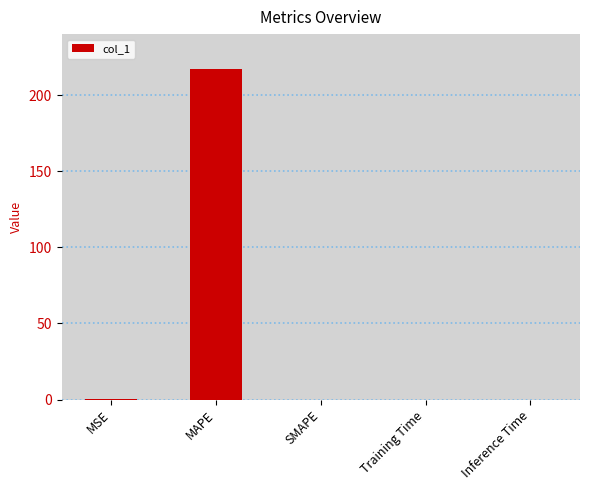

Between Training Time and MAPE, which is larger?

MAPE